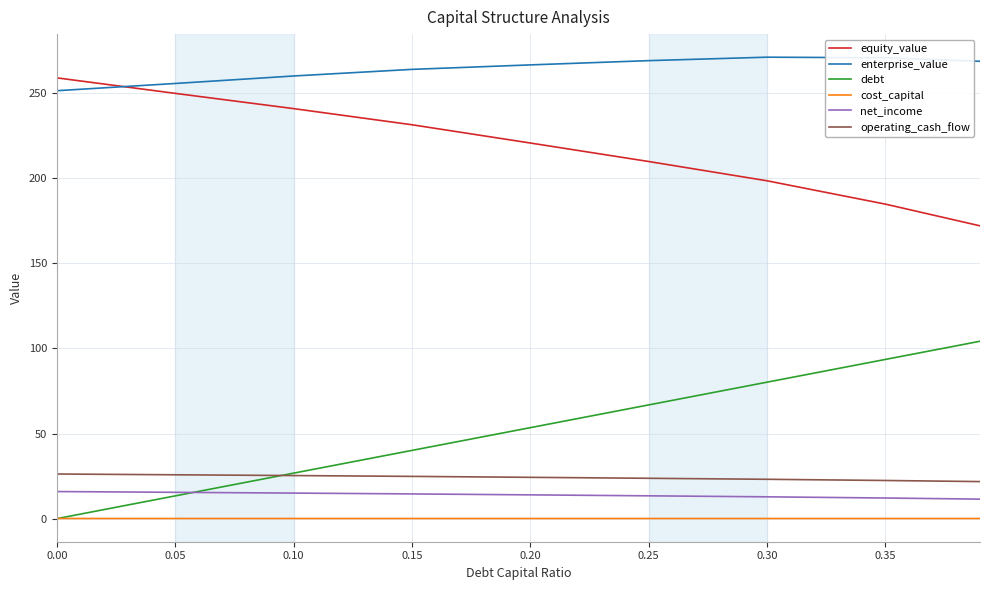

How many lines are shown in the chart?

6